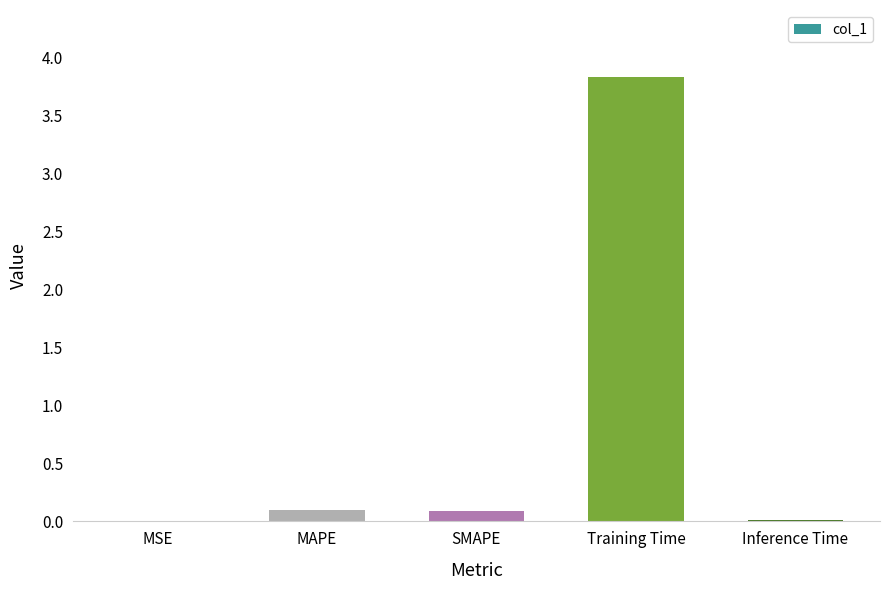

What is the change in value from MAPE to Training Time?

+3.7